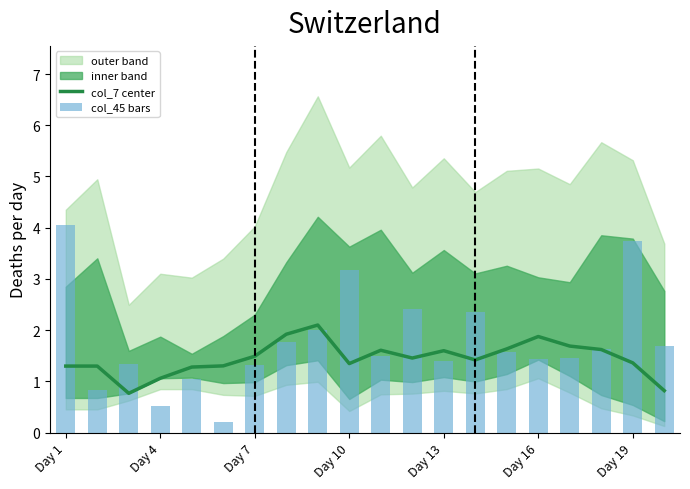

The value of col_45 bars at Day 16 is 1.4. True or false?

True